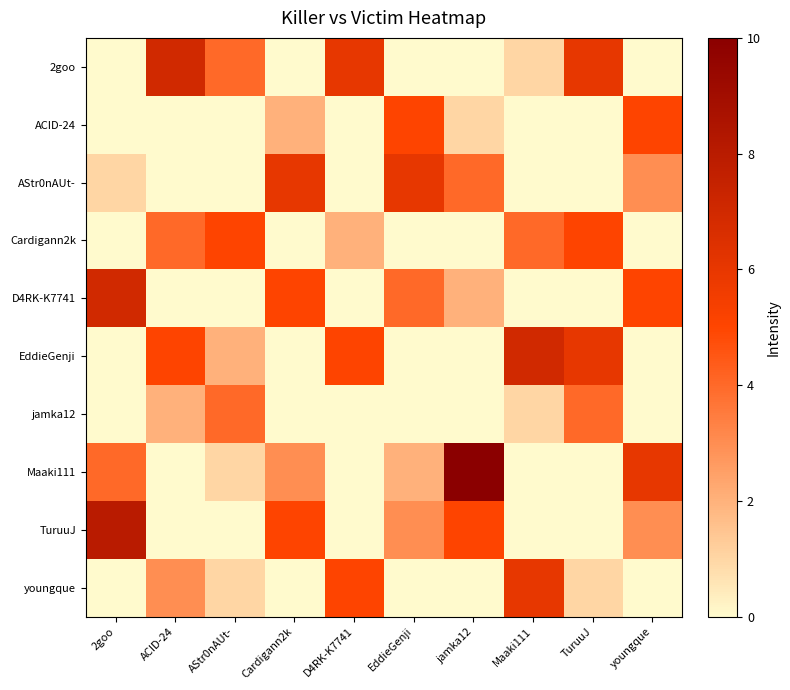

At youngque, list the series in order from largest to smallest.

Maaki111, ACID-24, D4RK-K7741, AStr0nAUt-, TuruuJ, 2goo, Cardigann2k, EddieGenji, jamka12, youngque